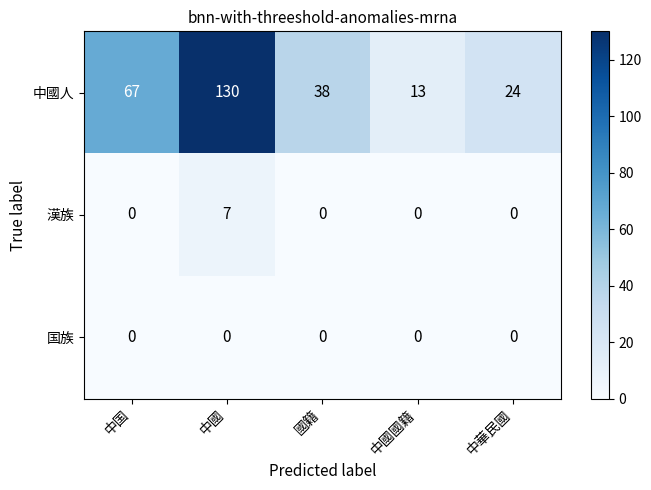

What is the spread (max minus min) of values at 中國國籍?

13